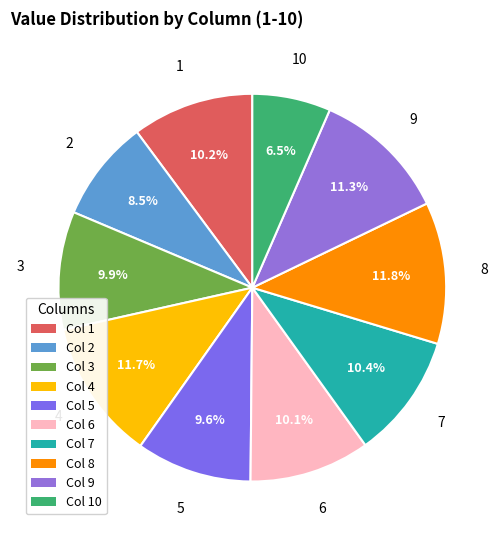

What portion of the pie excludes 3?

90.1%